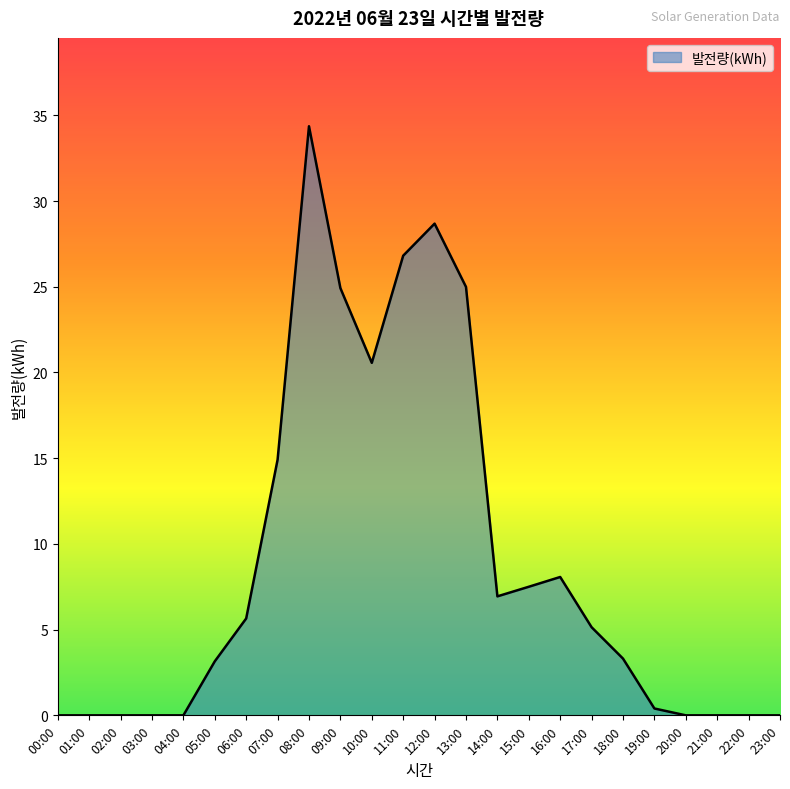

What is the maximum value shown in the chart?

34.4